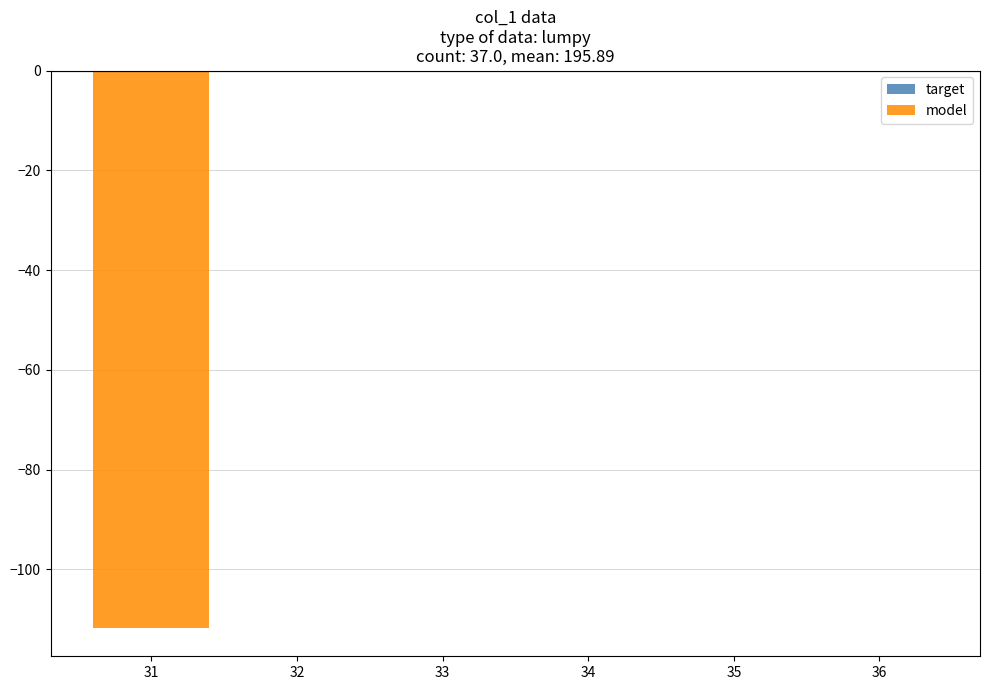

True or false: the data shows 0.0 at 35.

True